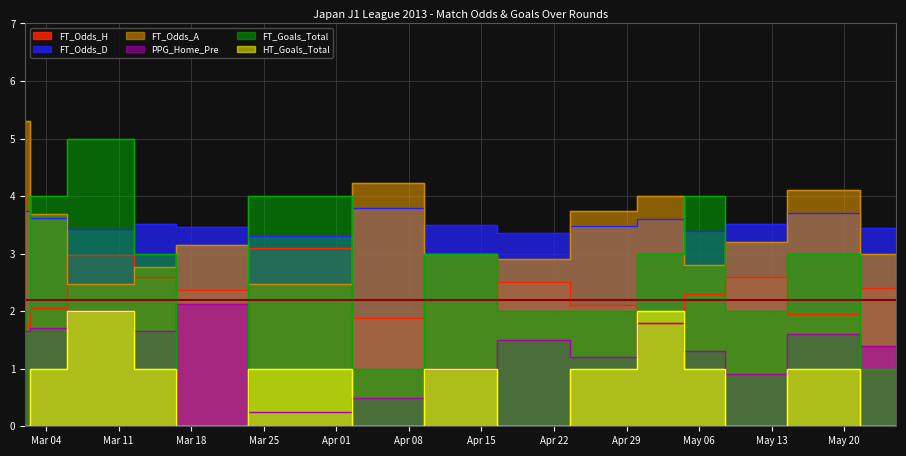

What is the average value of the PPG_Home_Pre series?

1.4